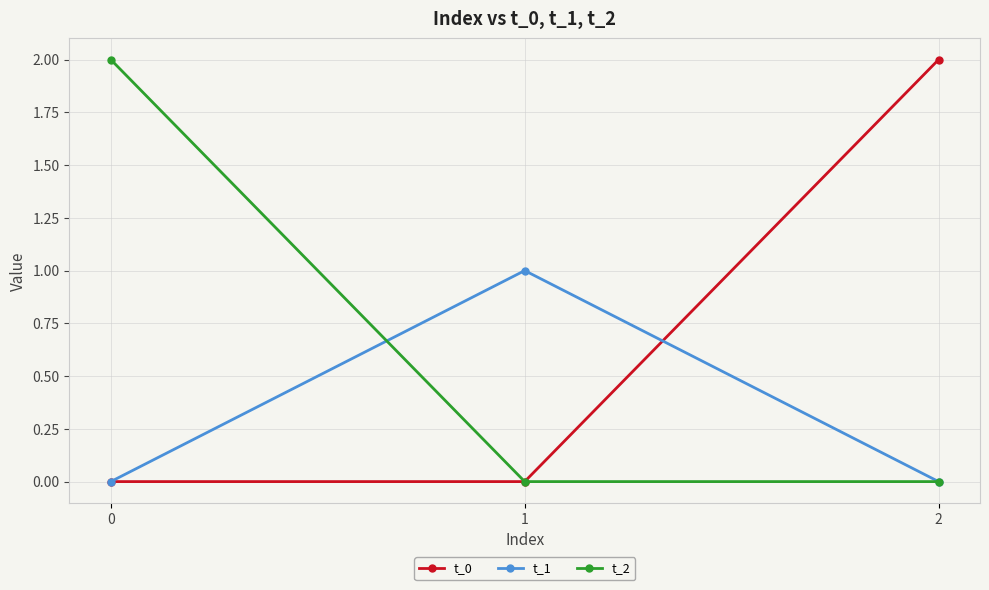

Is the value of t_2 at 0 greater than the value of t_1 at 1?

Yes